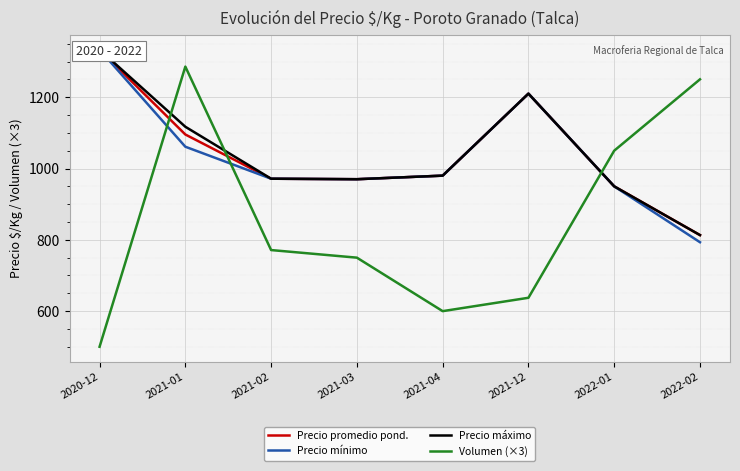

True or false: Precio promedio pond. and Precio máximo cross at least once.

False